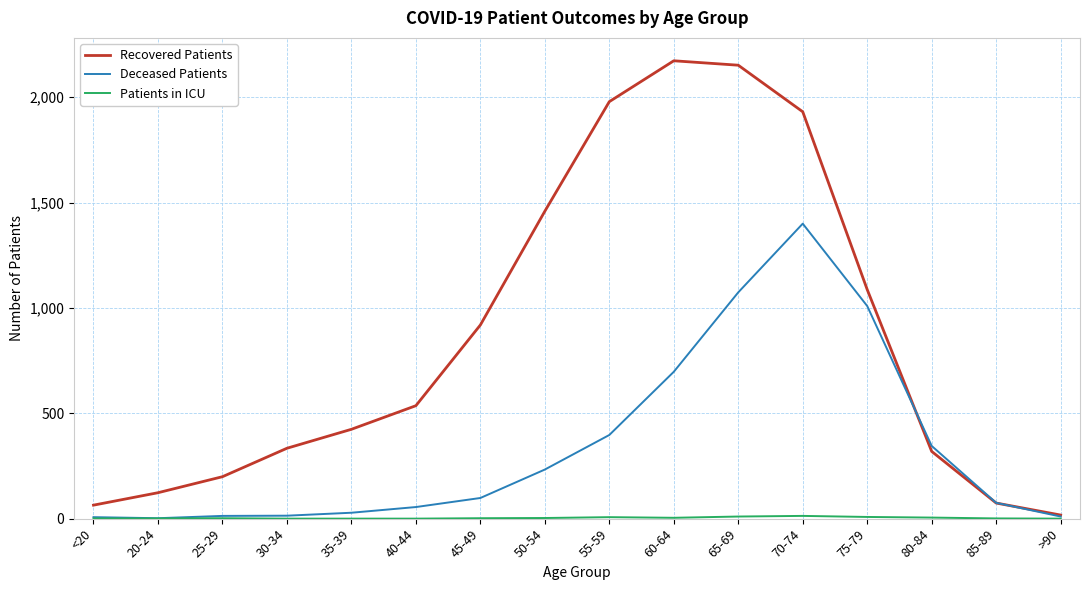

What is the sum of all Recovered Patients values?

13790